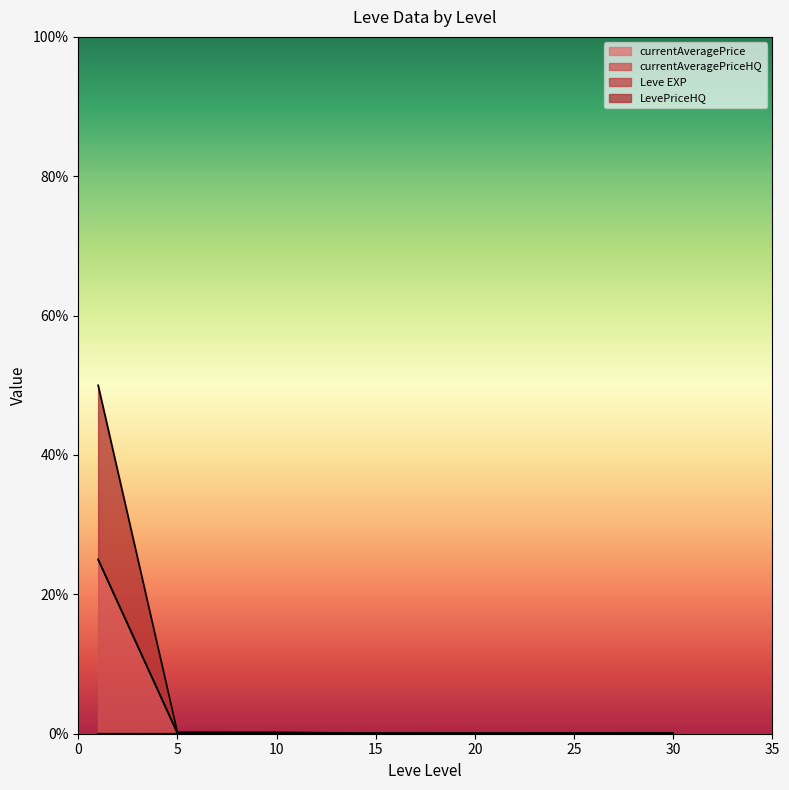

True or false: currentAveragePrice and LevePriceHQ intersect in this chart.

False